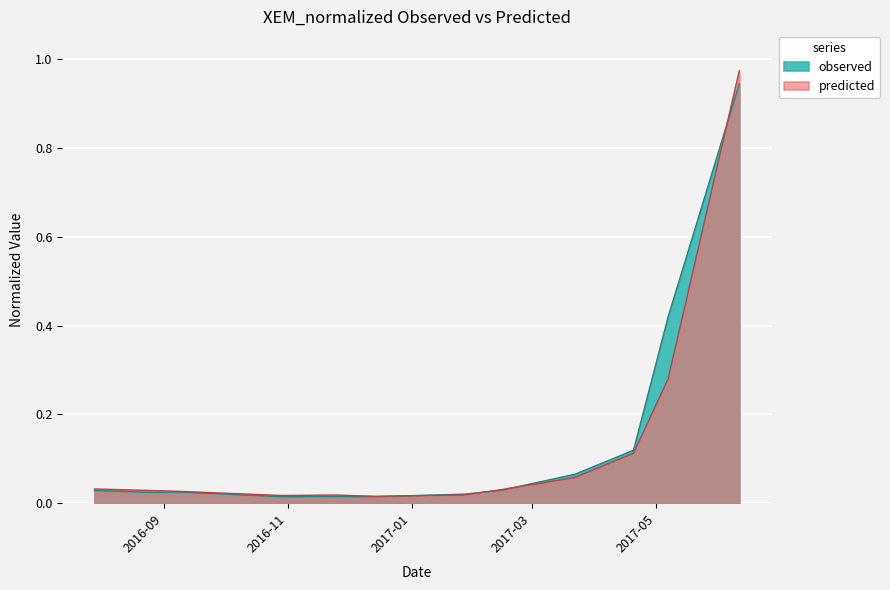

The value of observed at 2017-05-07 is 0.4. True or false?

True